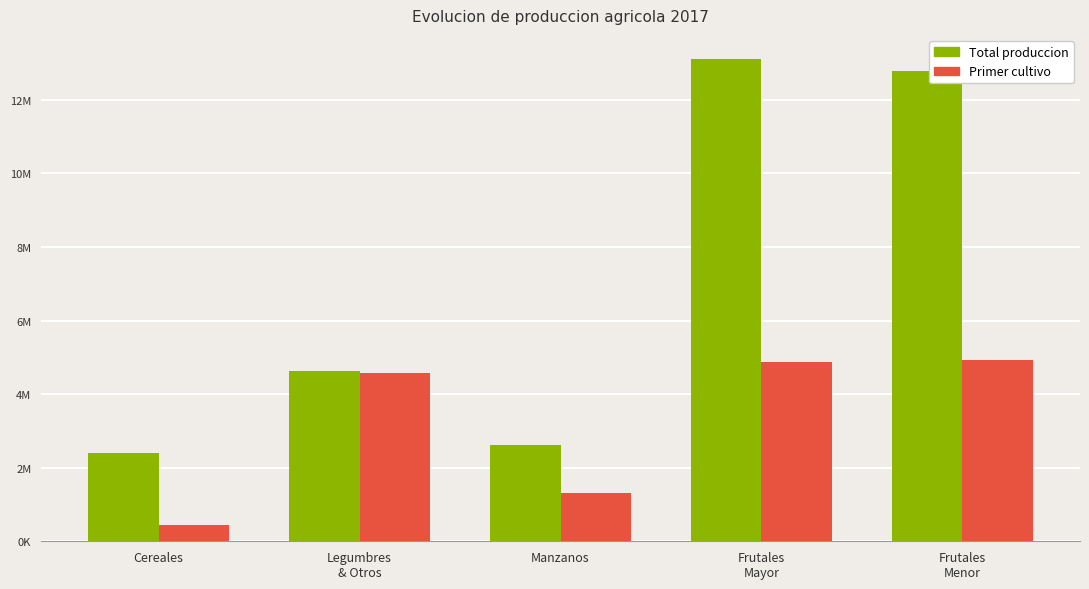

Does the chart contain stacked bars?

No